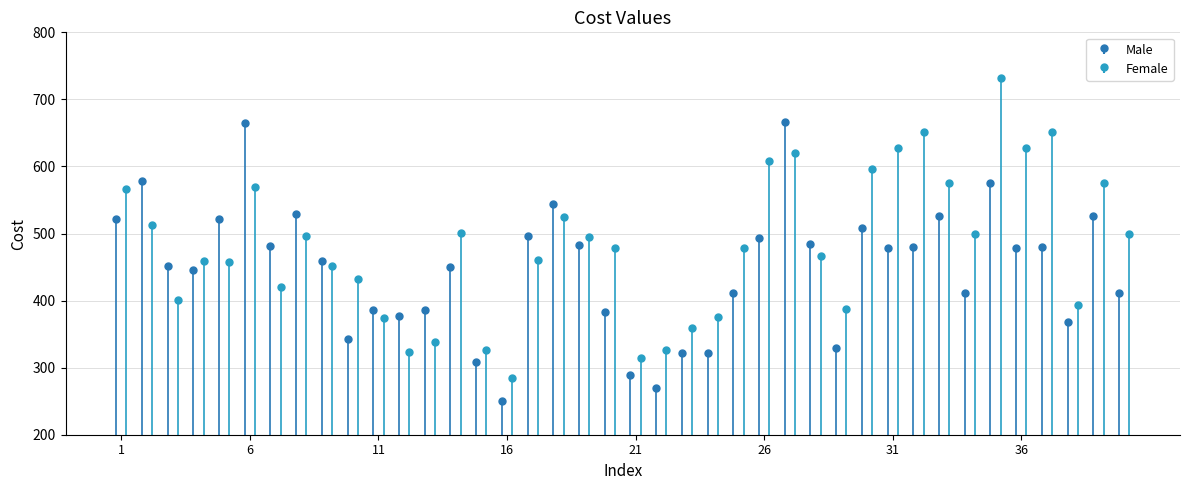

True or false: Female has a value of 211 at 29.

False